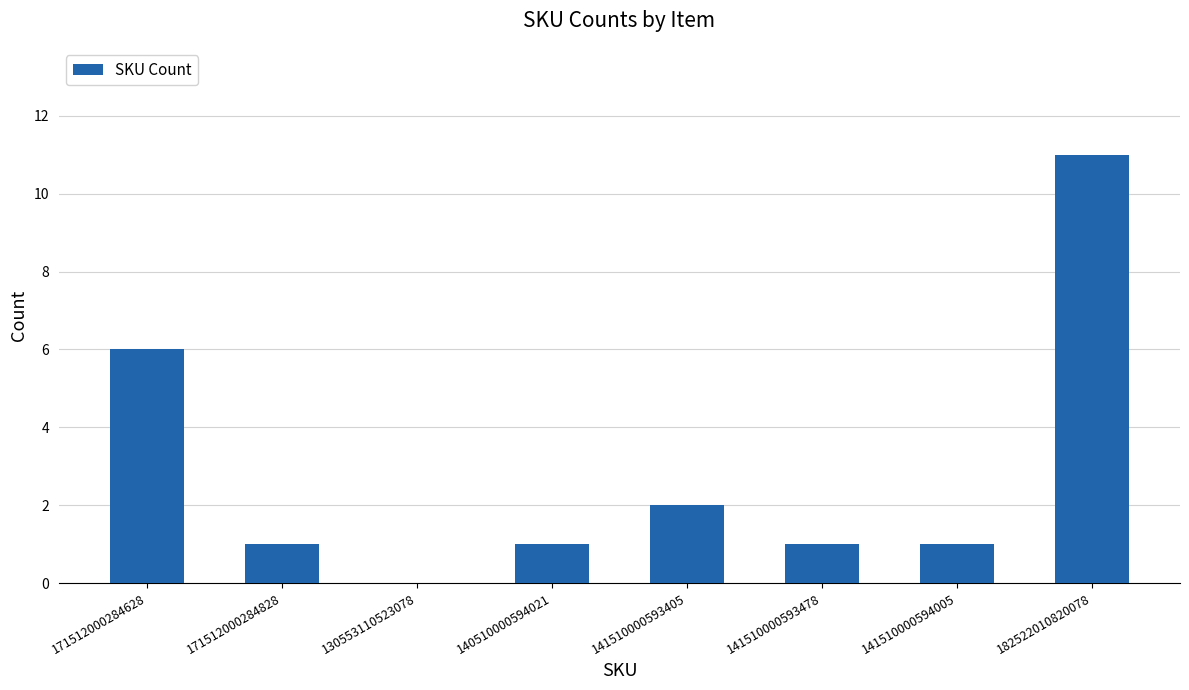

Are the bars horizontal?

No